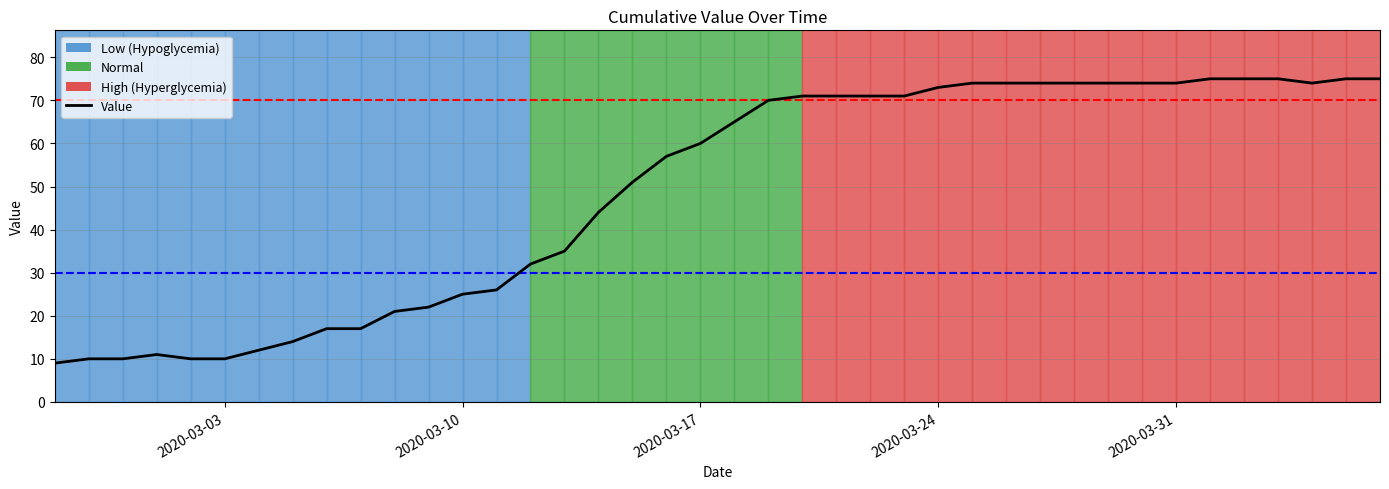

What is the greatest value displayed?

75